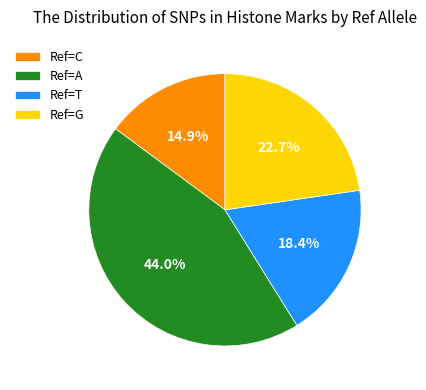

What is the smallest slice in the pie chart?

Ref=C